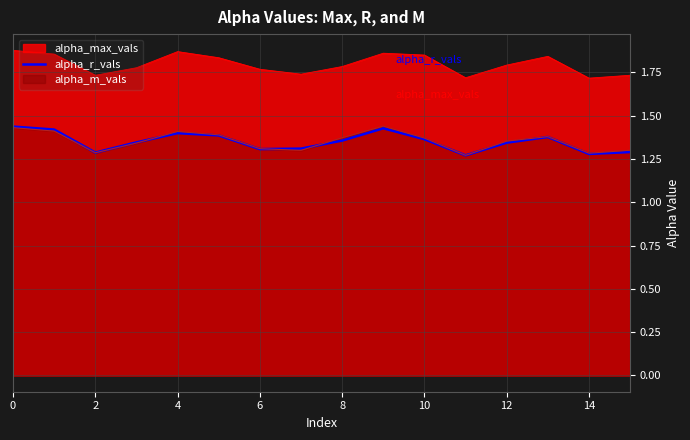

True or false: alpha_m_vals and alpha_max_vals intersect in this chart.

False